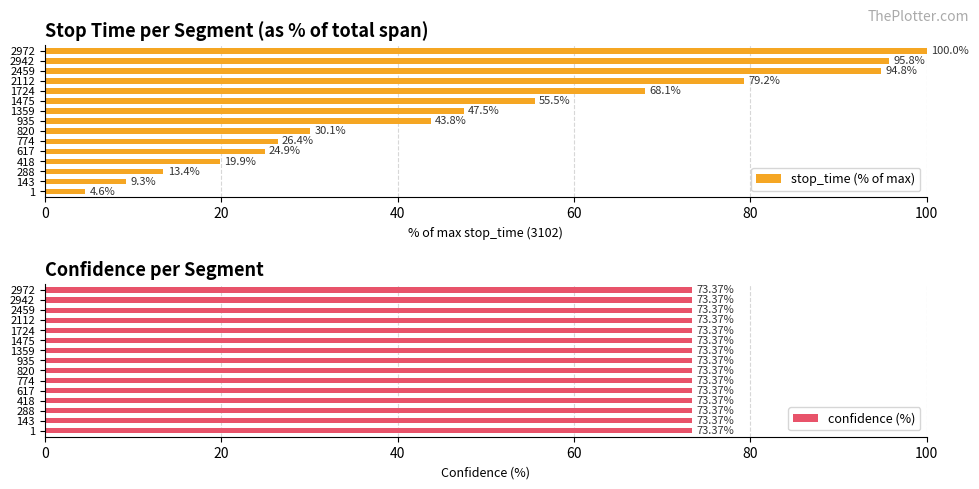

What is the difference between the maximum and second lowest values in the stop_time (% of max) series?

90.7